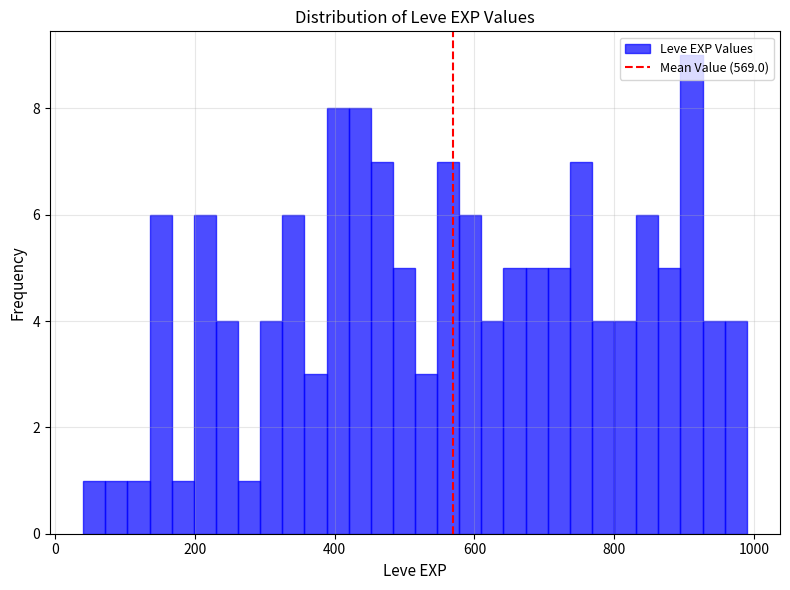

Read against the x-axis, roughly where is the centre of the tallest bar?

920